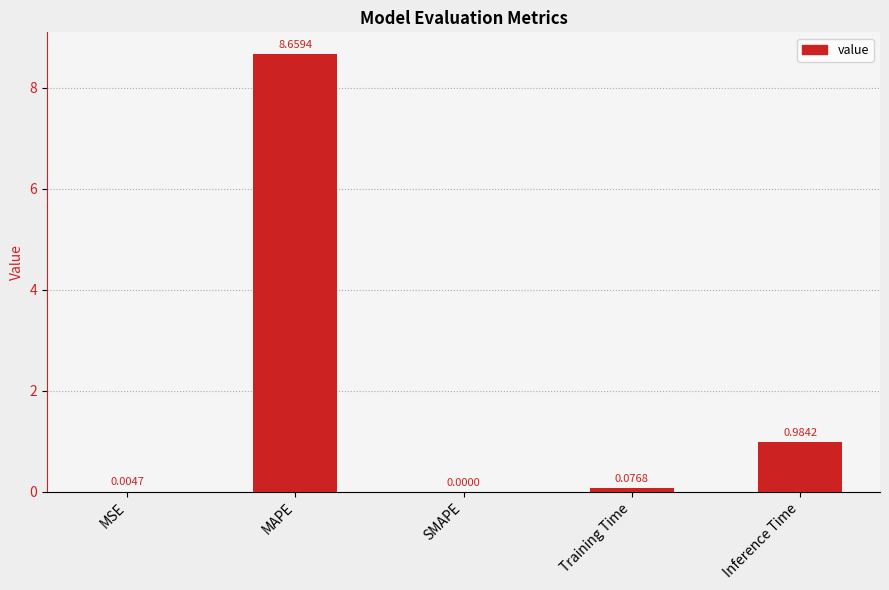

Where is the data nearest to the value 4?

Inference Time